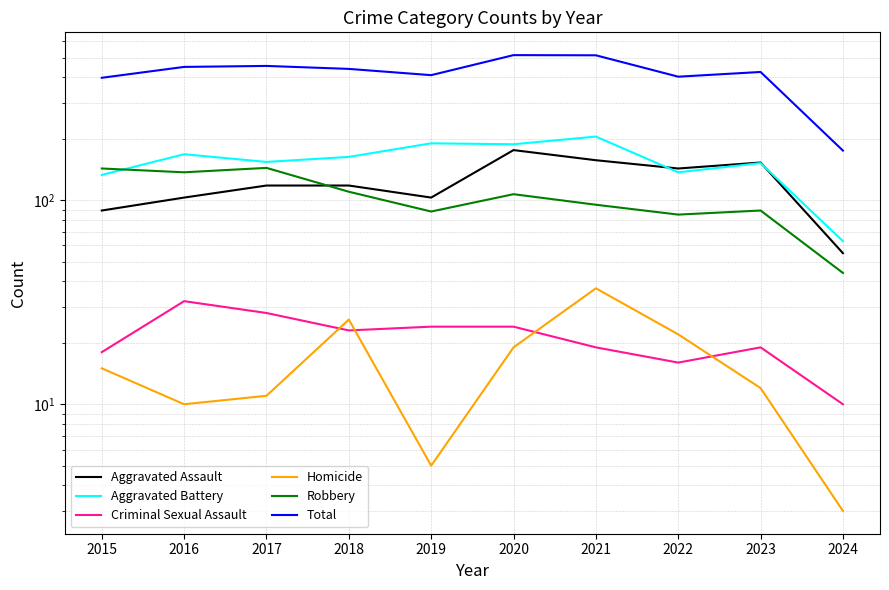

What is the maximum value for Criminal Sexual Assault?

32